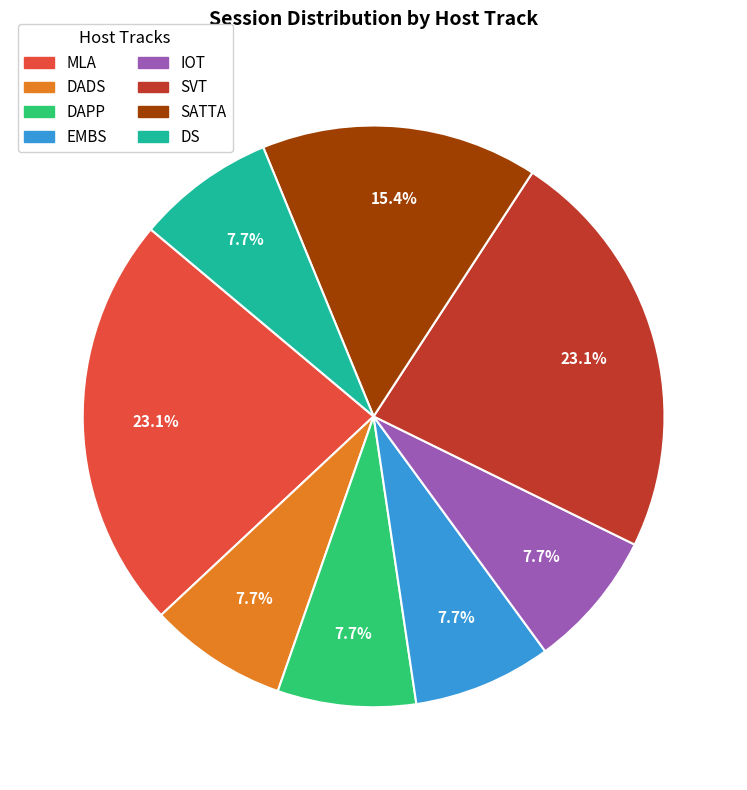

To the nearest percent, what percentage of the pie is MLA?

23%